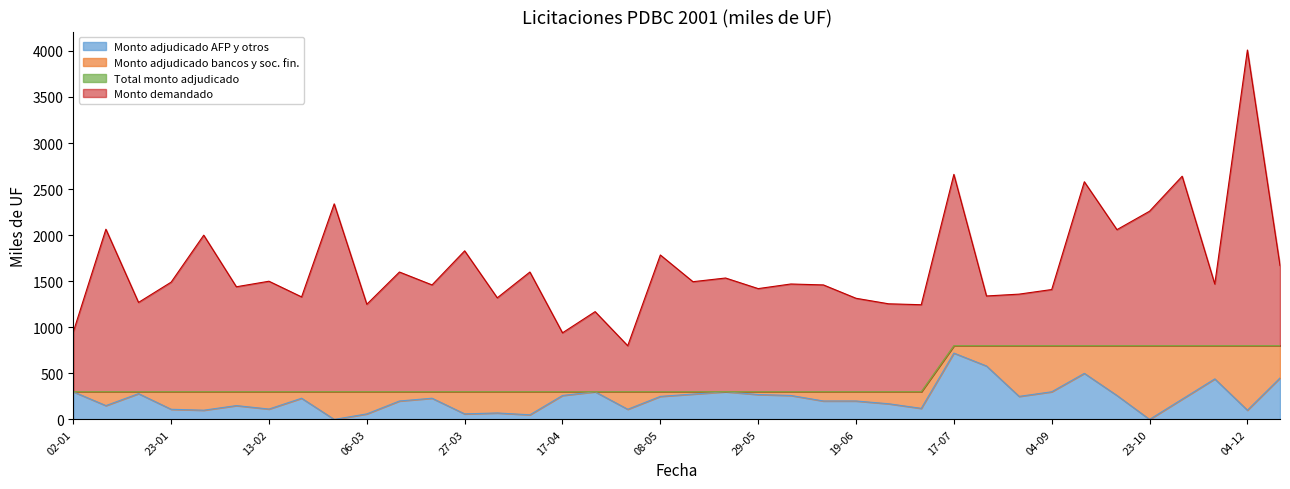

Does the chart display data point markers on the line(s)?

No